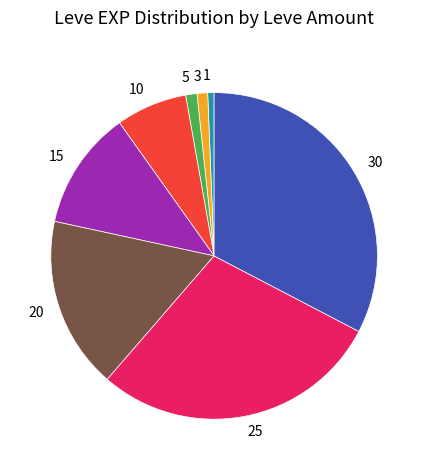

Does 1 represent more than half of the total?

No